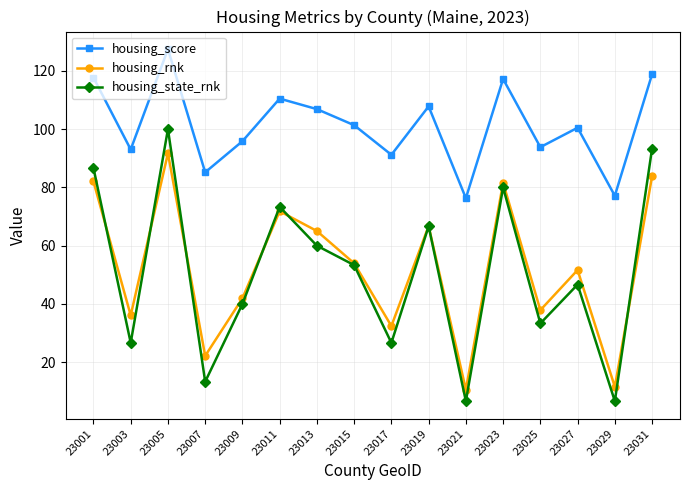

In housing_rnk, how many points are higher than both neighbors (excluding endpoints)?

5